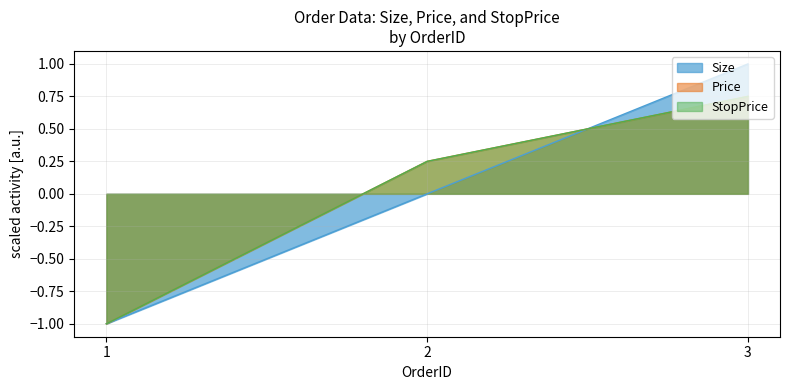

What is the value of the Price point at the 2nd from the left?

0.2